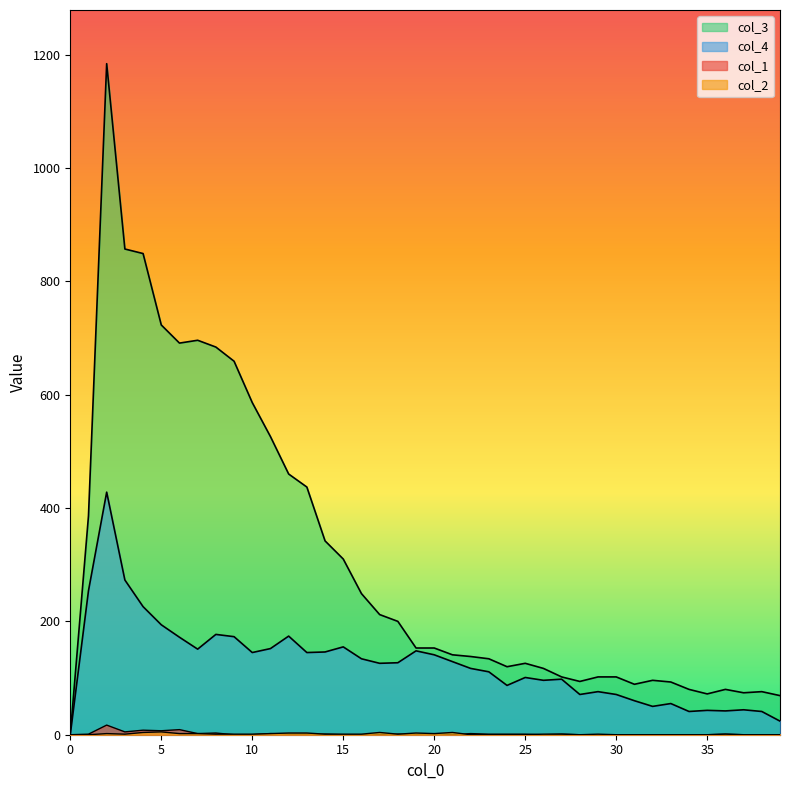

True or false: col_1 and col_3 intersect in this chart.

False